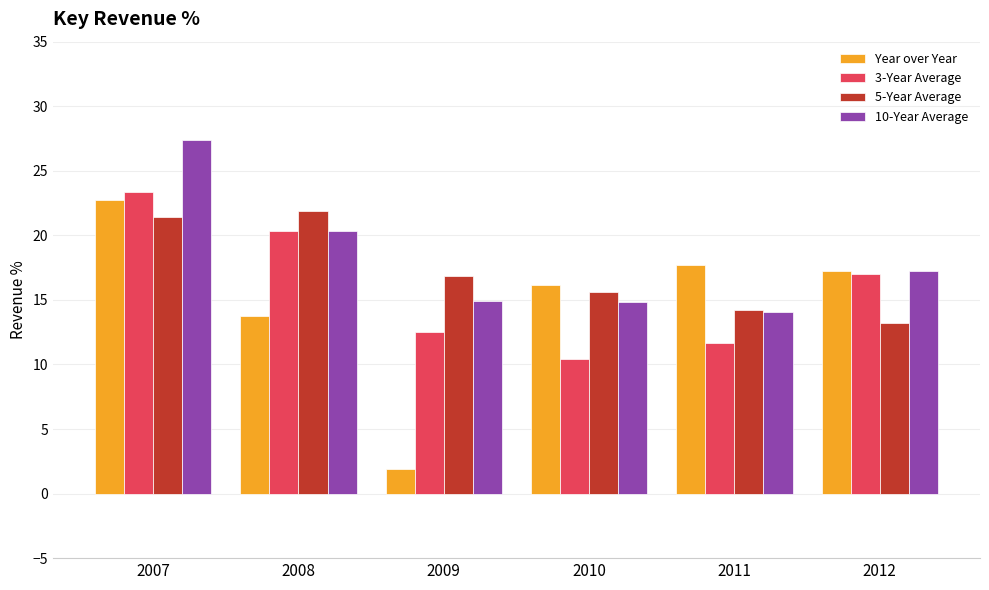

Rank the categories by Year over Year value from lowest to highest.

2009, 2008, 2010, 2012, 2011, 2007